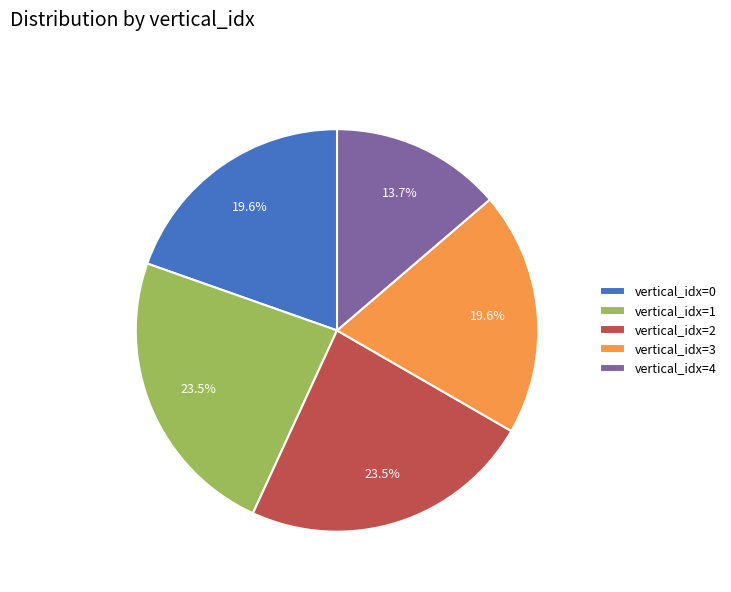

How many slices are in this pie chart?

5